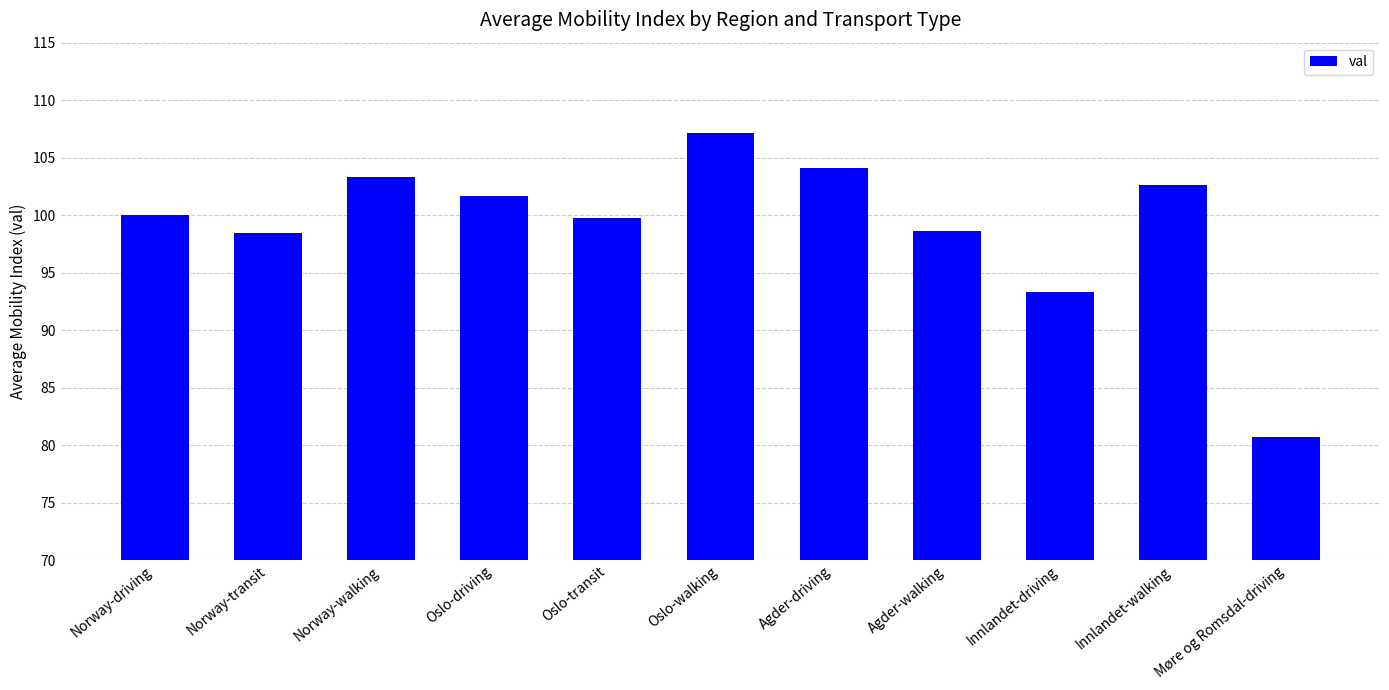

Reading left to right, list all the values displayed in this chart.

Norway-driving=100.0	Norway-transit=98.4	Norway-walking=103.3	Oslo-driving=101.7	Oslo-transit=99.8	Oslo-walking=107.1	Agder-driving=104.1	Agder-walking=98.6	Innlandet-driving=93.3	Innlandet-walking=102.6	Møre og Romsdal-driving=80.7